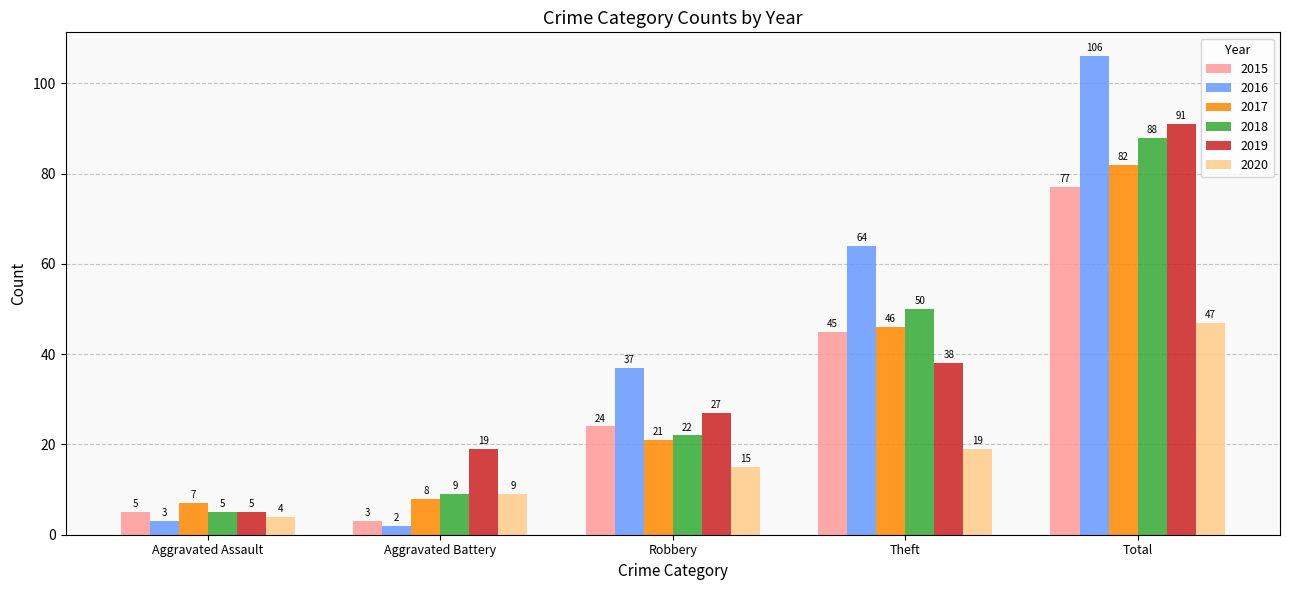

How many series are shown in this chart?

6